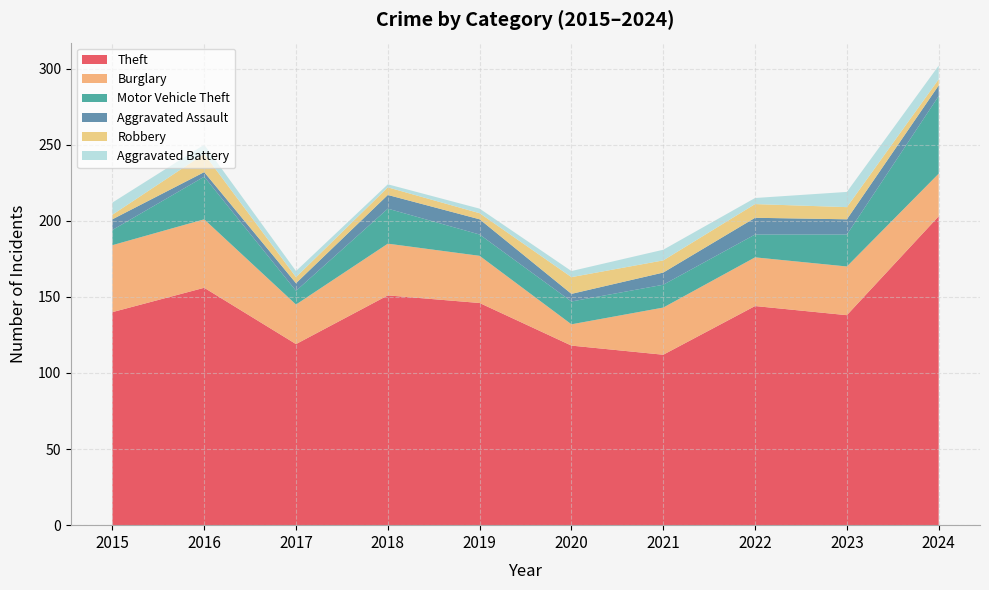

Reading left to right, transcribe all the data shown in this chart.

Theft: 140	156	119	151	146	118	112	144	138	203
Burglary: 44	45	26	34	31	14	31	32	32	28
Motor Vehicle Theft: 10	28	9	23	14	15	15	15	21	51
Aggravated Assault: 7	3	5	9	10	5	8	11	10	7
Robbery: 3	12	4	5	4	11	8	9	8	4
Aggravated Battery: 8	6	4	2	3	4	7	4	10	9